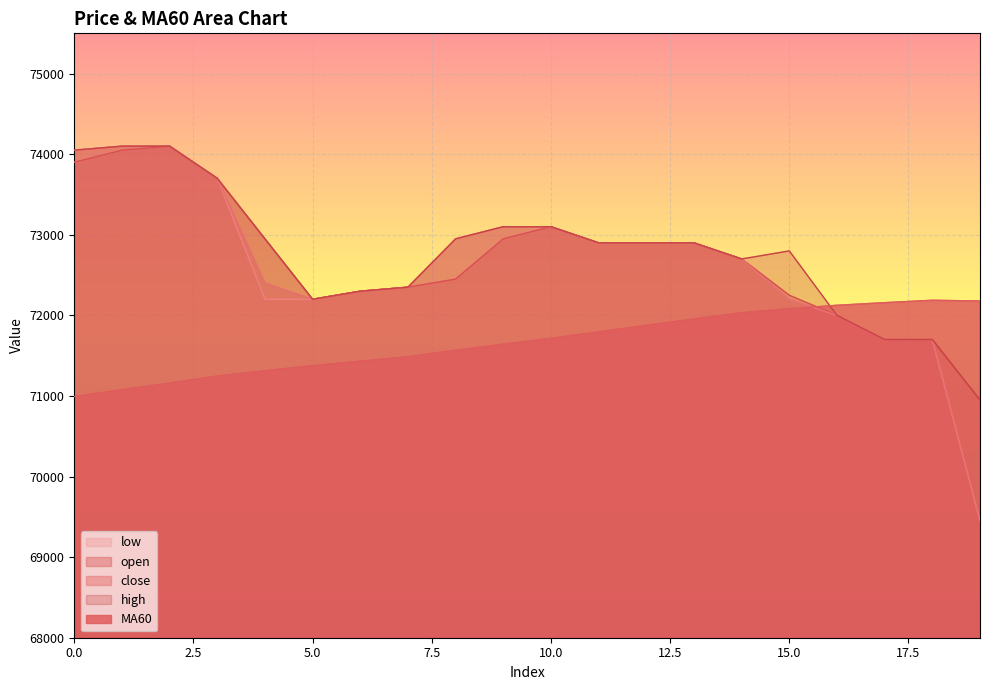

Reading left to right, what are all the values shown in this chart?

MA60: 70992.5	71076.7	71160.0	71246.7	71313.3	71375.8	71430.8	71486.7	71566.7	71642.5	71715.0	71795.8	71875.8	71955.8	72032.5	72082.5	72125.0	72157.5	72187.5	72178.3
close: 74050.0	74100.0	74100.0	73700.0	72400.0	72200.0	72300.0	72350.0	72950.0	73100.0	73100.0	72900.0	72900.0	72900.0	72700.0	72200.0	72000.0	71700.0	71700.0	69450.0
open: 73900.0	74050.0	74100.0	73700.0	72950.0	72200.0	72300.0	72350.0	72450.0	72950.0	73100.0	72900.0	72900.0	72900.0	72700.0	72250.0	72000.0	71700.0	71700.0	70950.0
high: 74050.0	74100.0	74100.0	73700.0	72950.0	72200.0	72300.0	72350.0	72950.0	73100.0	73100.0	72900.0	72900.0	72900.0	72700.0	72800.0	72000.0	71700.0	71700.0	70950.0
low: 73900.0	74050.0	74100.0	73700.0	72200.0	72200.0	72300.0	72350.0	72450.0	72950.0	73100.0	72900.0	72900.0	72900.0	72700.0	72200.0	72000.0	71700.0	71700.0	69450.0